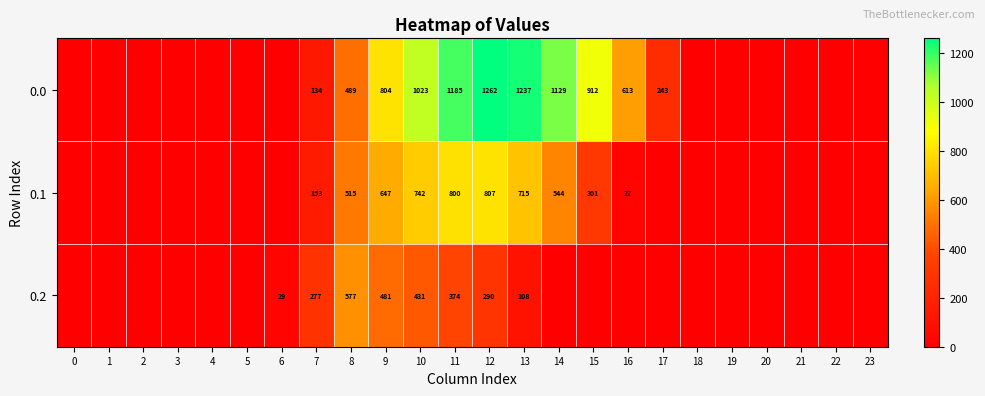

The 0.0 series shows 1098 at 16. True or false?

False